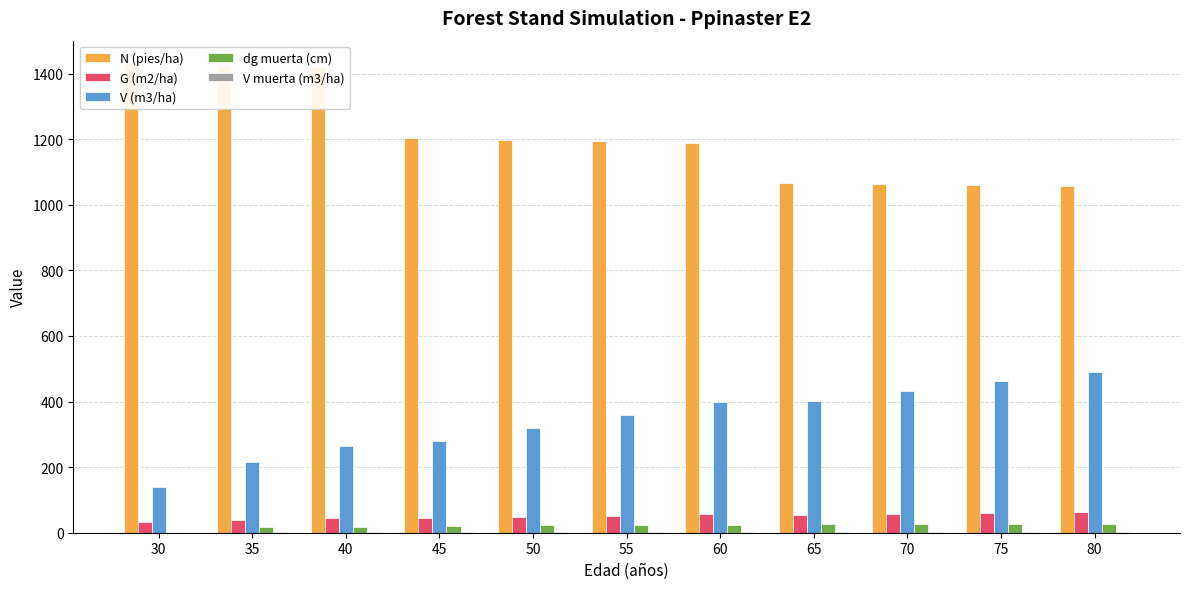

What is the difference between the N (pies/ha) values at 50 and 70?

134.6